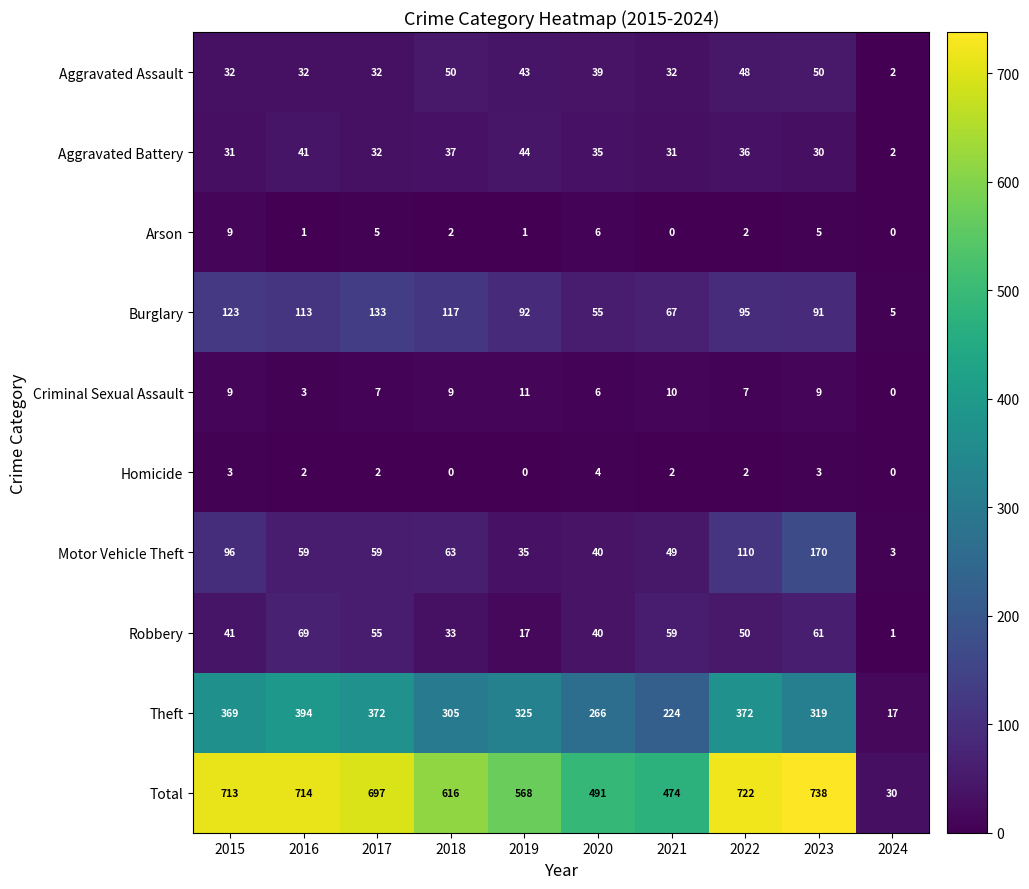

Count the number of data series in this chart.

10